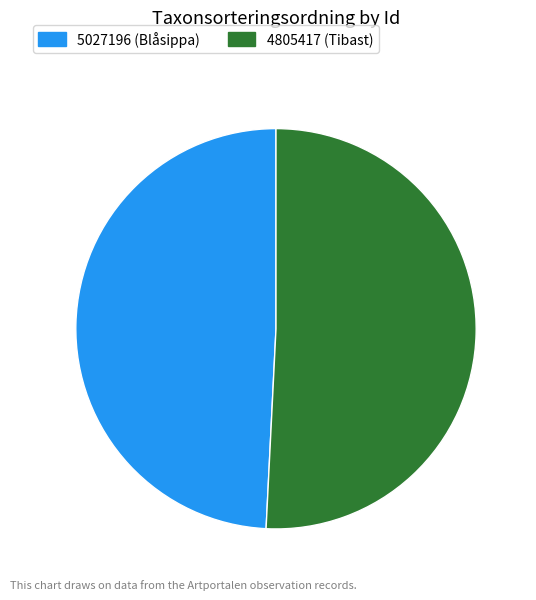

Is the sum of 5027196 and 4805417 greater than half?

Yes